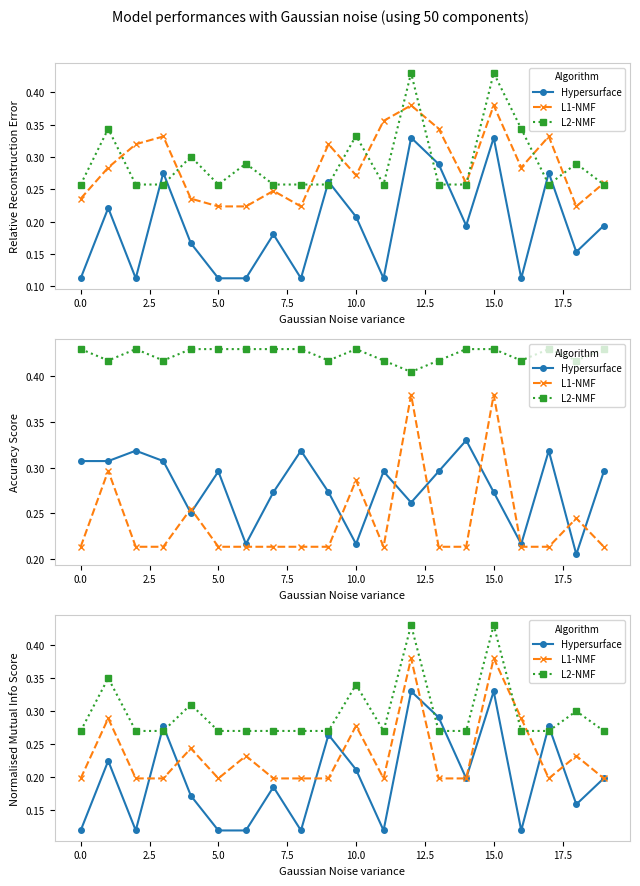

Rank the series at 16 from lowest to highest value.

Hypersurface, L2-NMF, L1-NMF